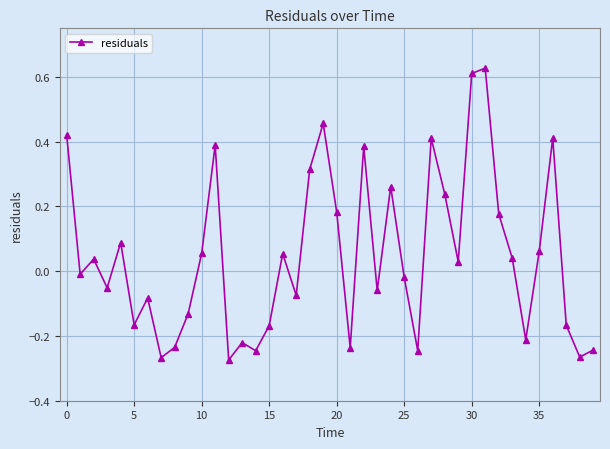

True or false: the data has more than 0 interior local peaks.

True